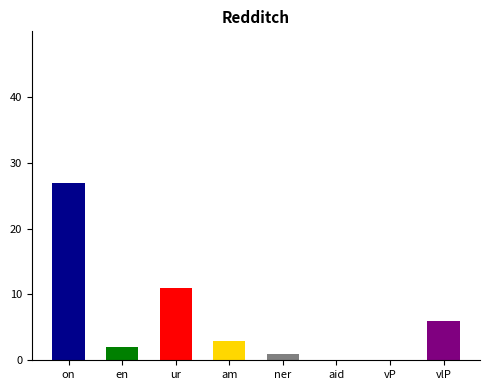

Which has a higher value, en or aid?

en